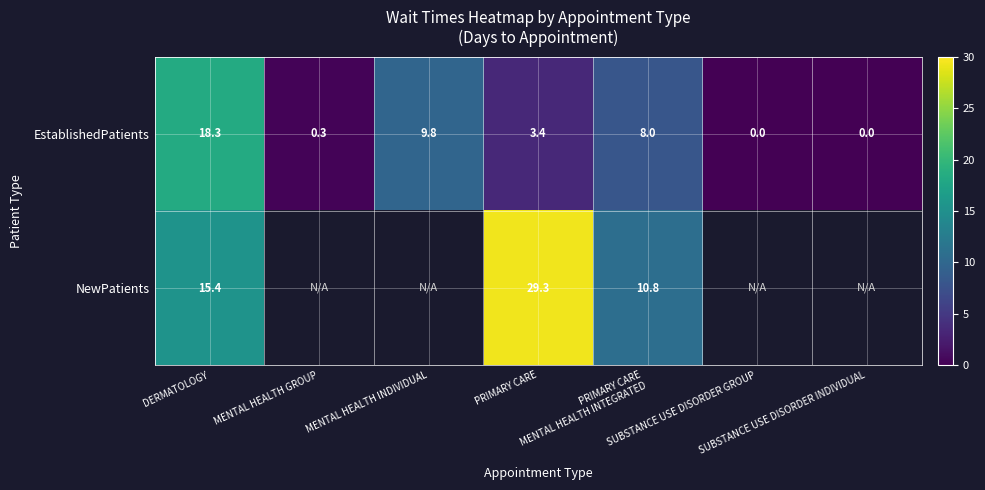

How many data points in EstablishedPatients are above 3?

4